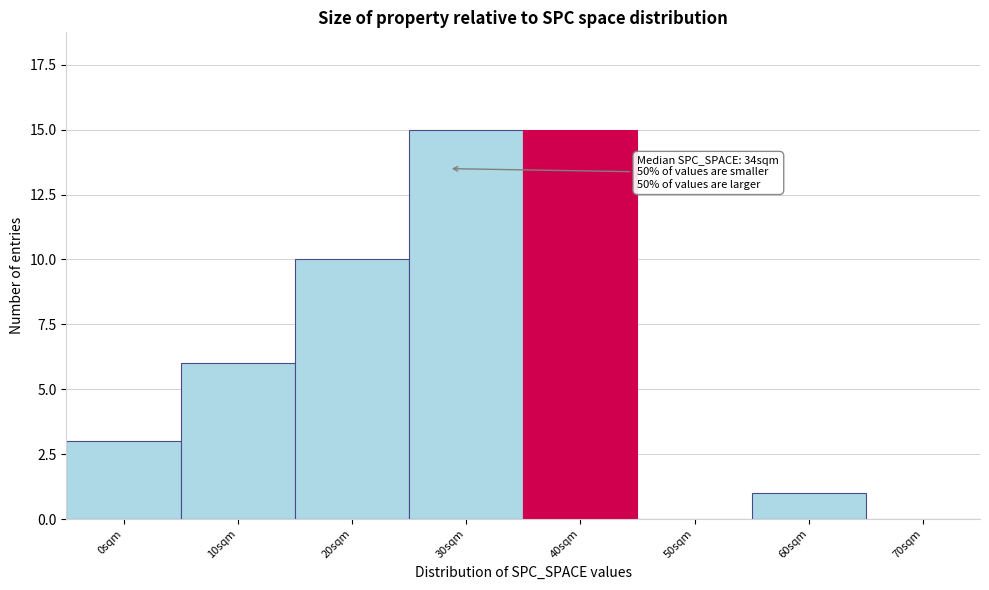

Reading left to right, what are all the values shown in this chart?

0sqm=3	10sqm=6	20sqm=10	30sqm=15	40sqm=15	50sqm=0	60sqm=1	70sqm=0